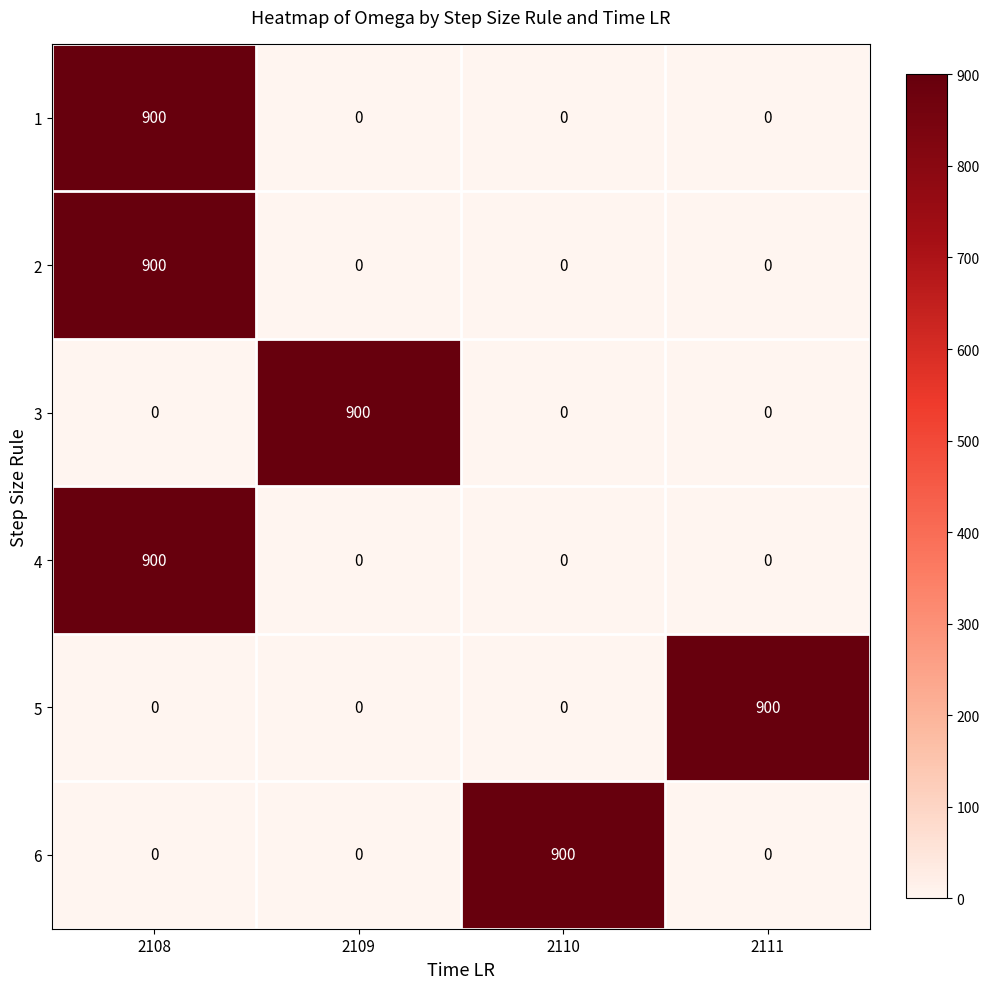

True or false: 1 has a value of -623 at 2111.

False